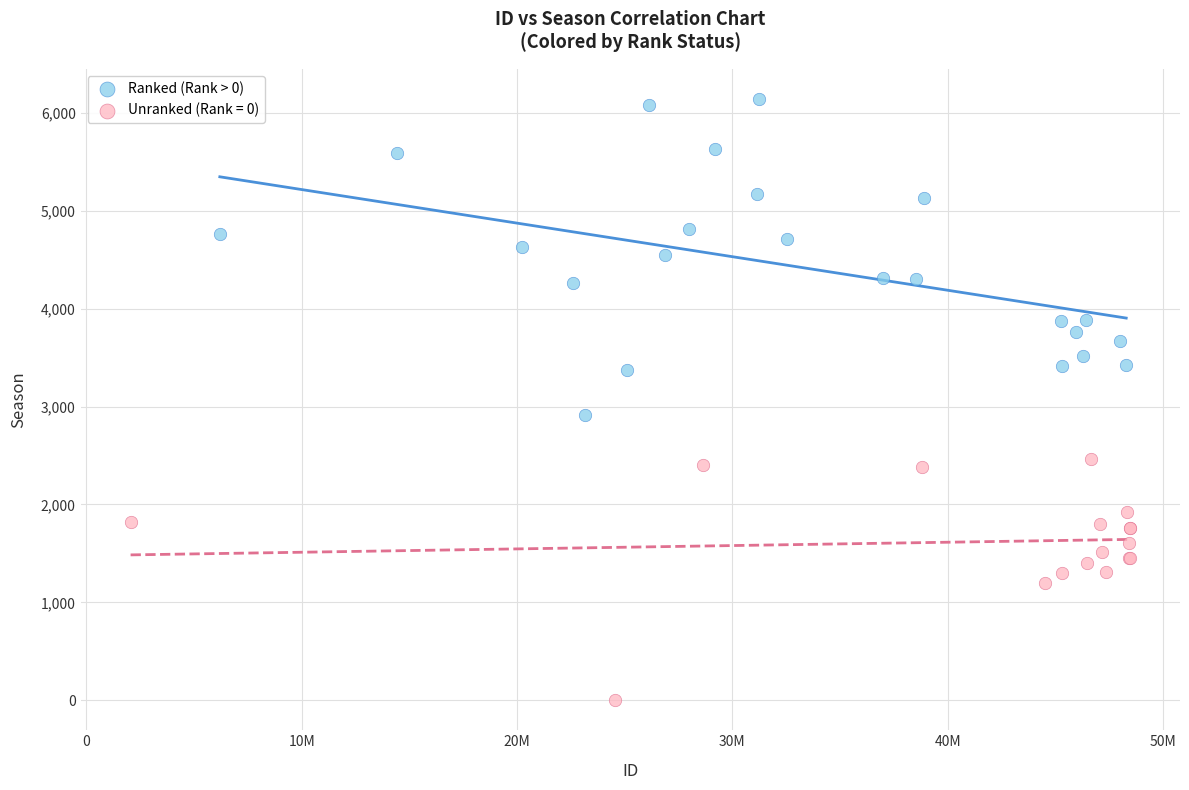

Which series reaches the maximum Y coordinate?

Ranked (Rank > 0)